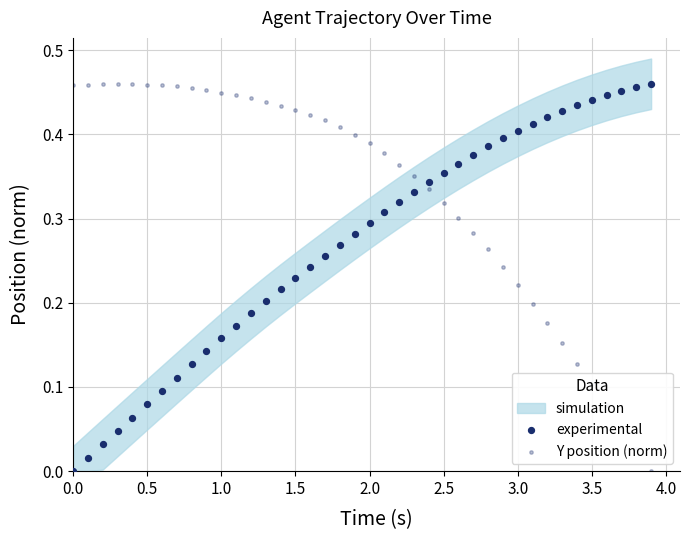

Is the value of experimental at 2.0 greater than the value of Y position (norm) at 21?

No